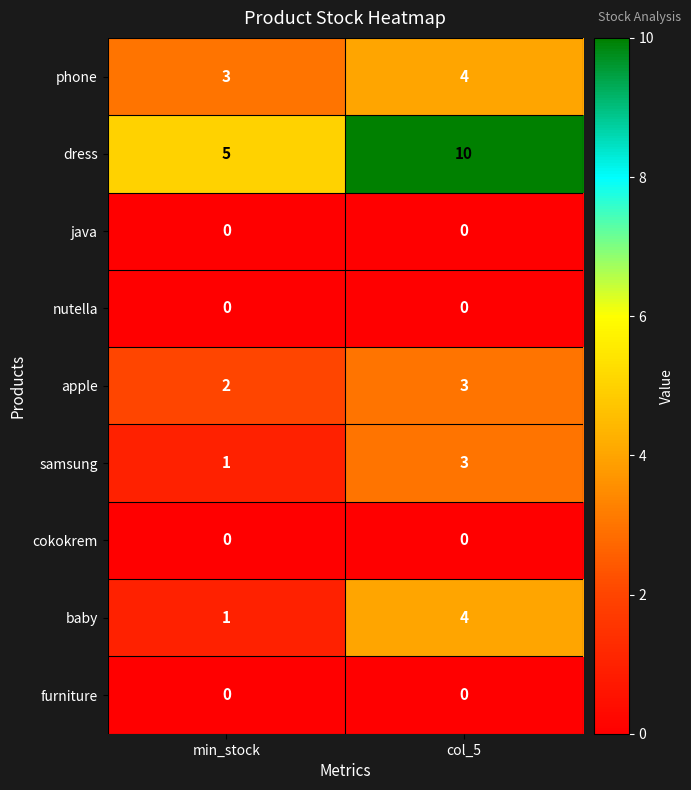

At which category is the sum across all series the highest?

col_5